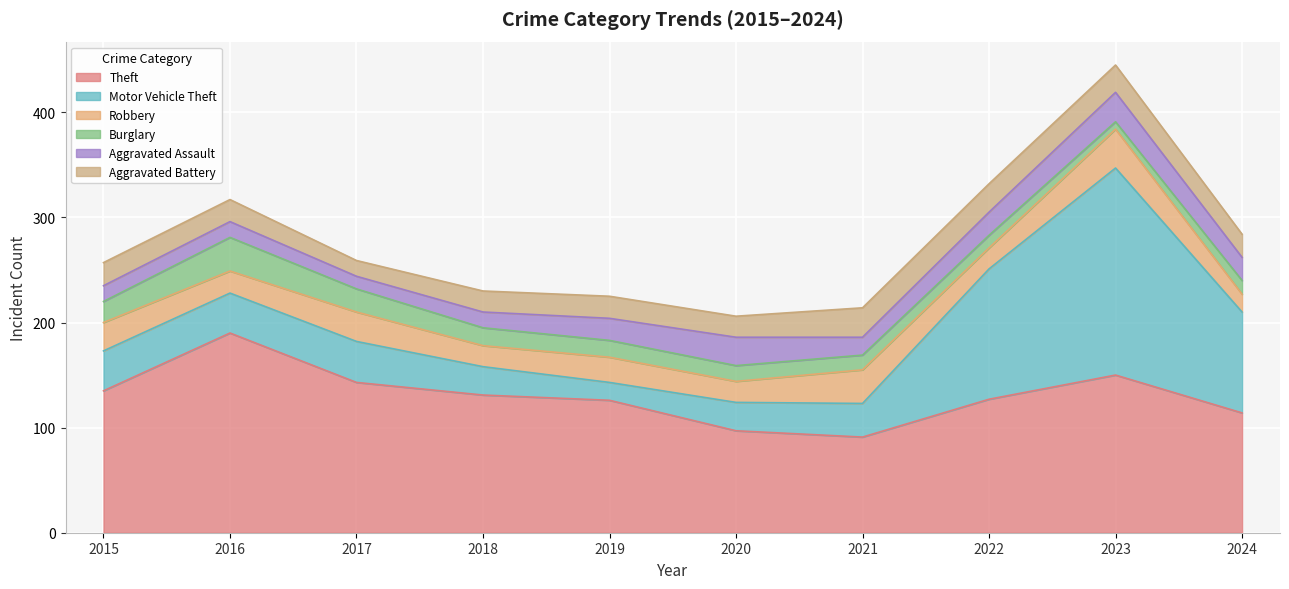

What is the average value of the Aggravated Assault series?

19